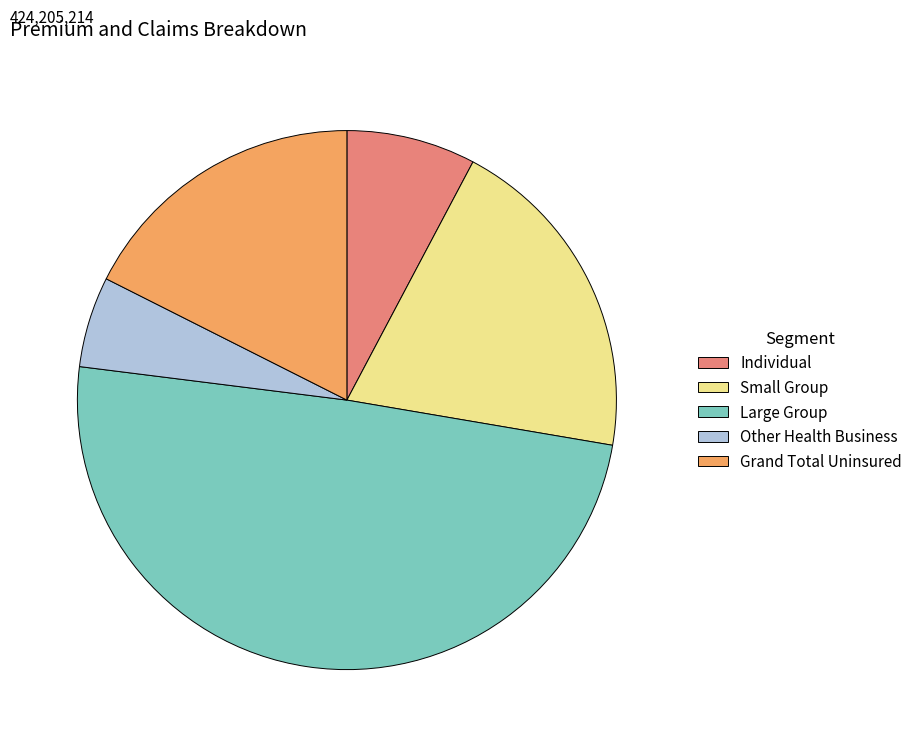

Which category has the smallest portion of the pie?

Other Health Business